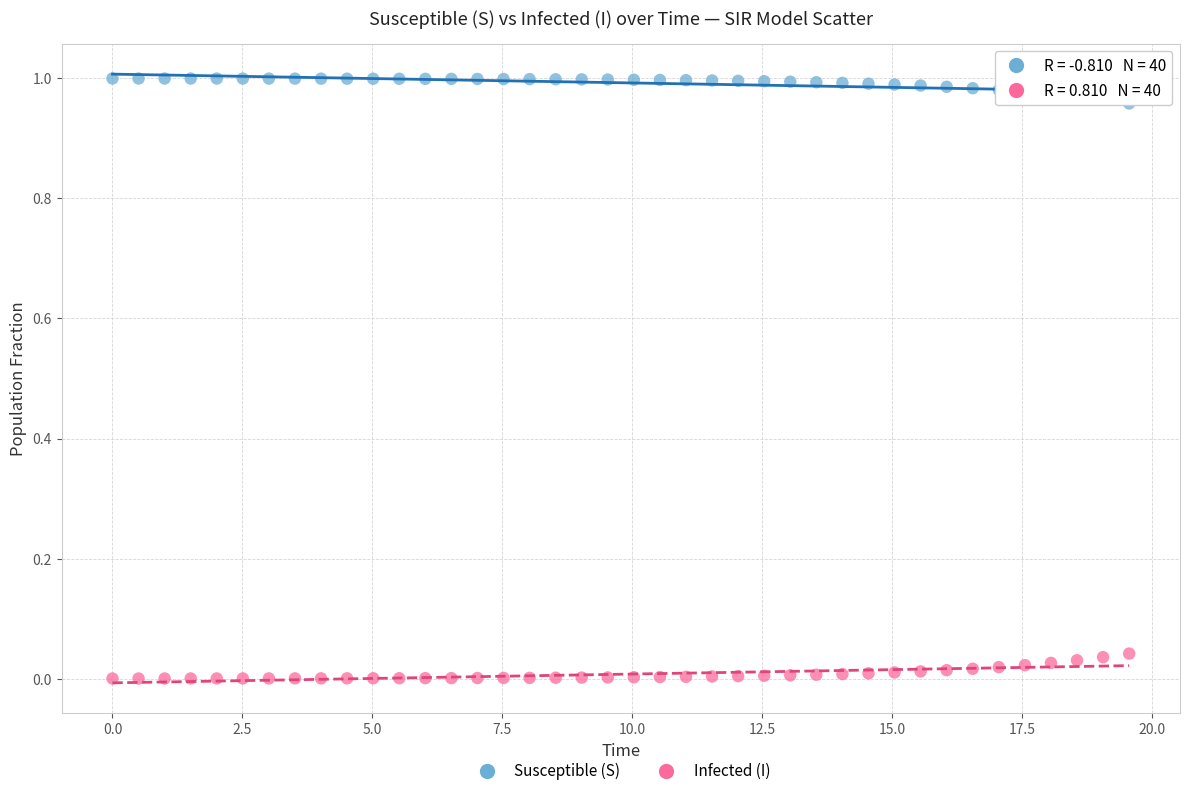

Which series reaches the minimum Y coordinate?

Infected (I)